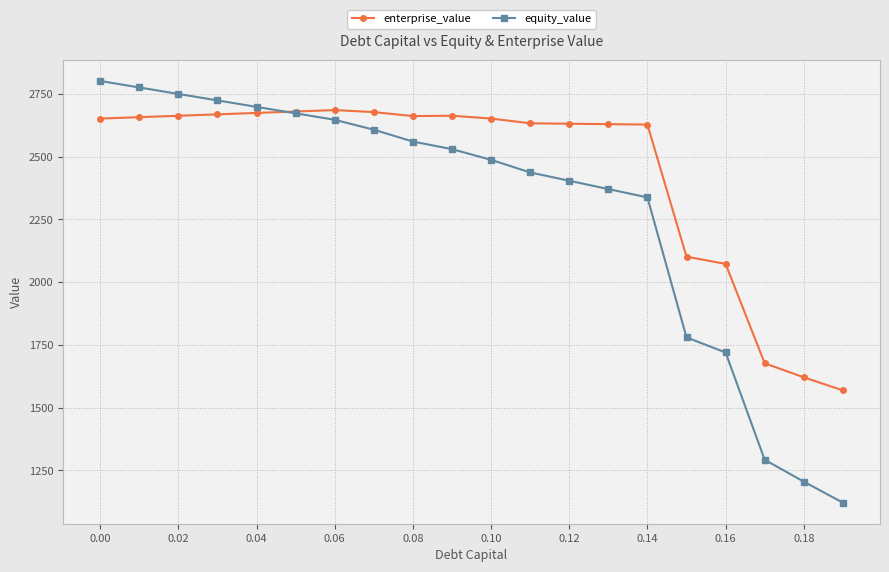

How many categories are shown in the chart?

20